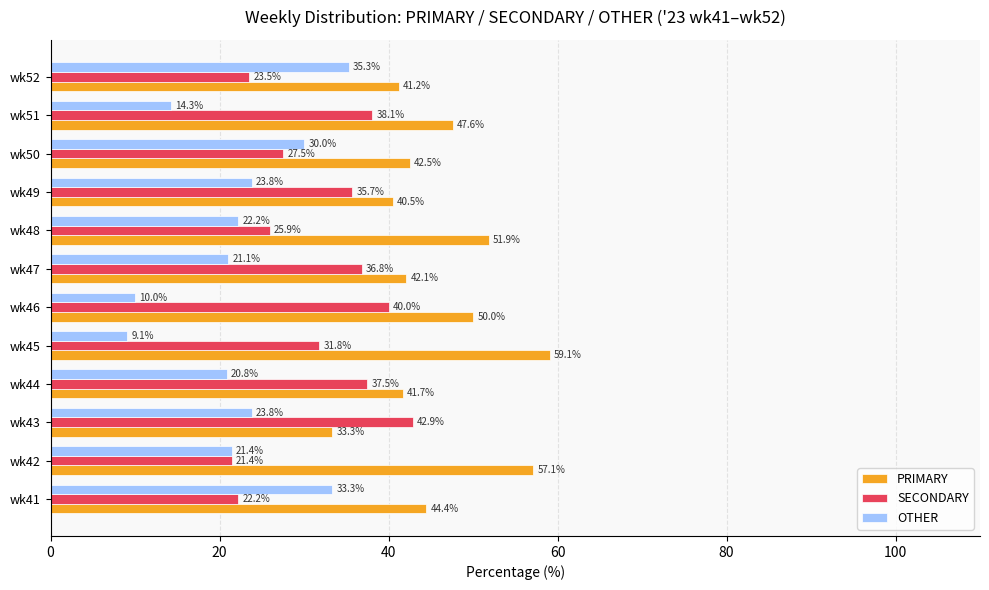

Rank the series at wk51 from lowest to highest value.

OTHER, SECONDARY, PRIMARY